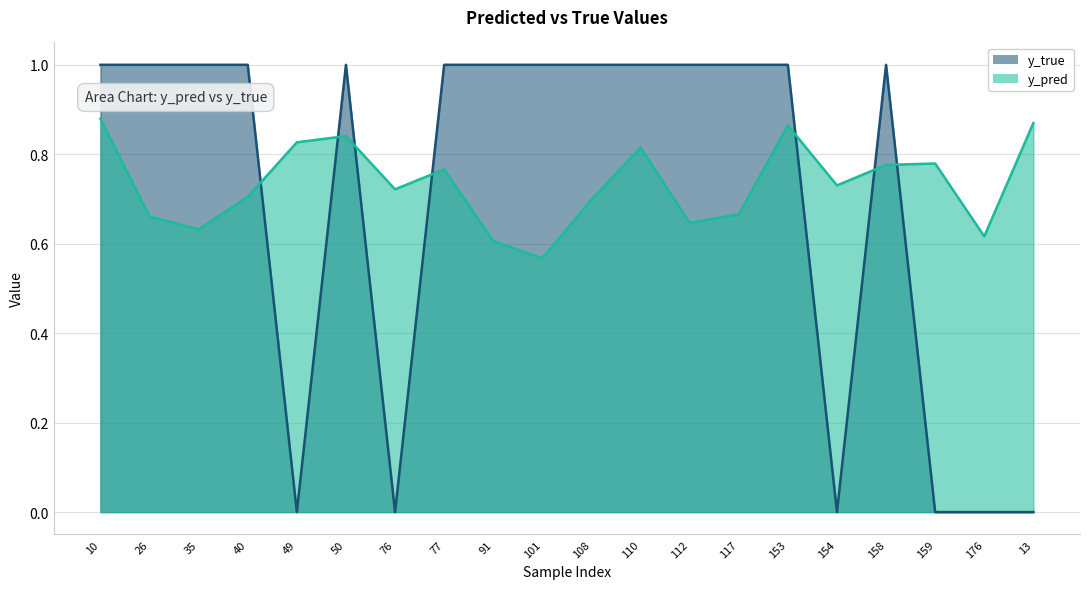

Reading left to right, extract all data points from this chart.

y_pred: 0.9	0.7	0.6	0.7	0.8	0.8	0.7	0.8	0.6	0.6	0.7	0.8	0.6	0.7	0.9	0.7	0.8	0.8	0.6	0.9
y_true: 1.0	1.0	1.0	1.0	0.0	1.0	0.0	1.0	1.0	1.0	1.0	1.0	1.0	1.0	1.0	0.0	1.0	0.0	0.0	0.0